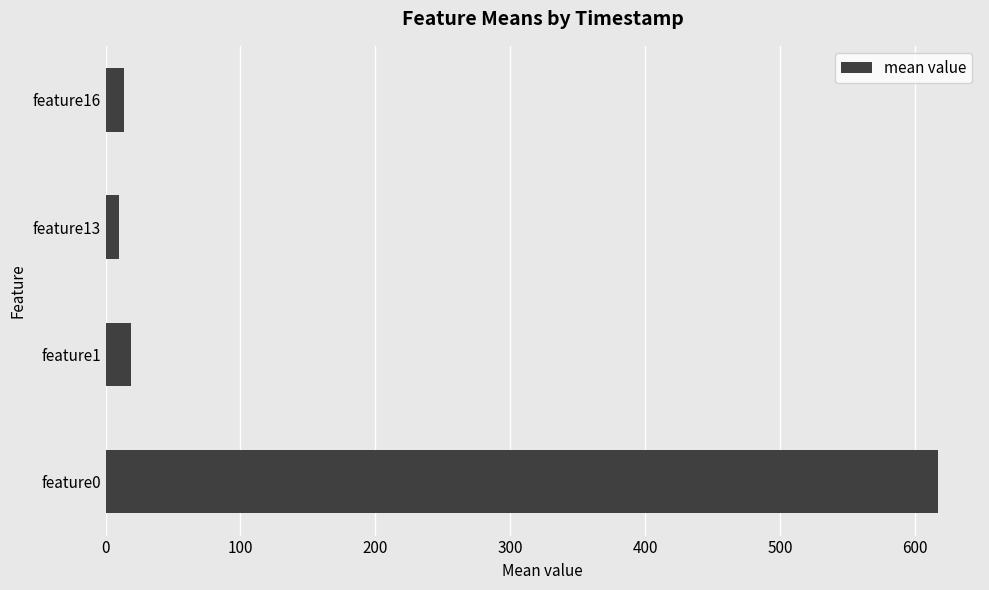

How many bars are there in total?

4